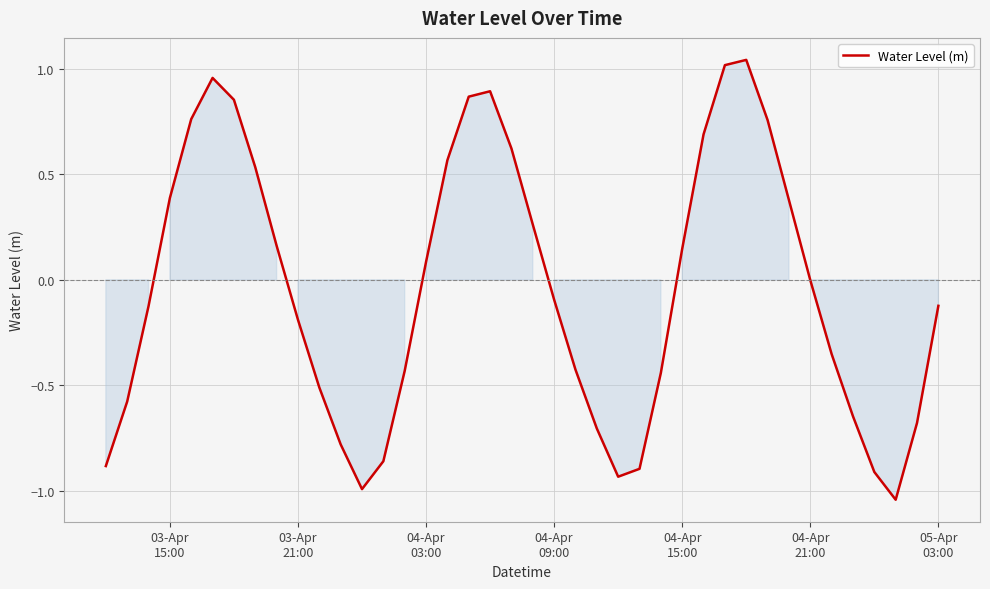

What is the difference between the maximum and minimum values?

2.1